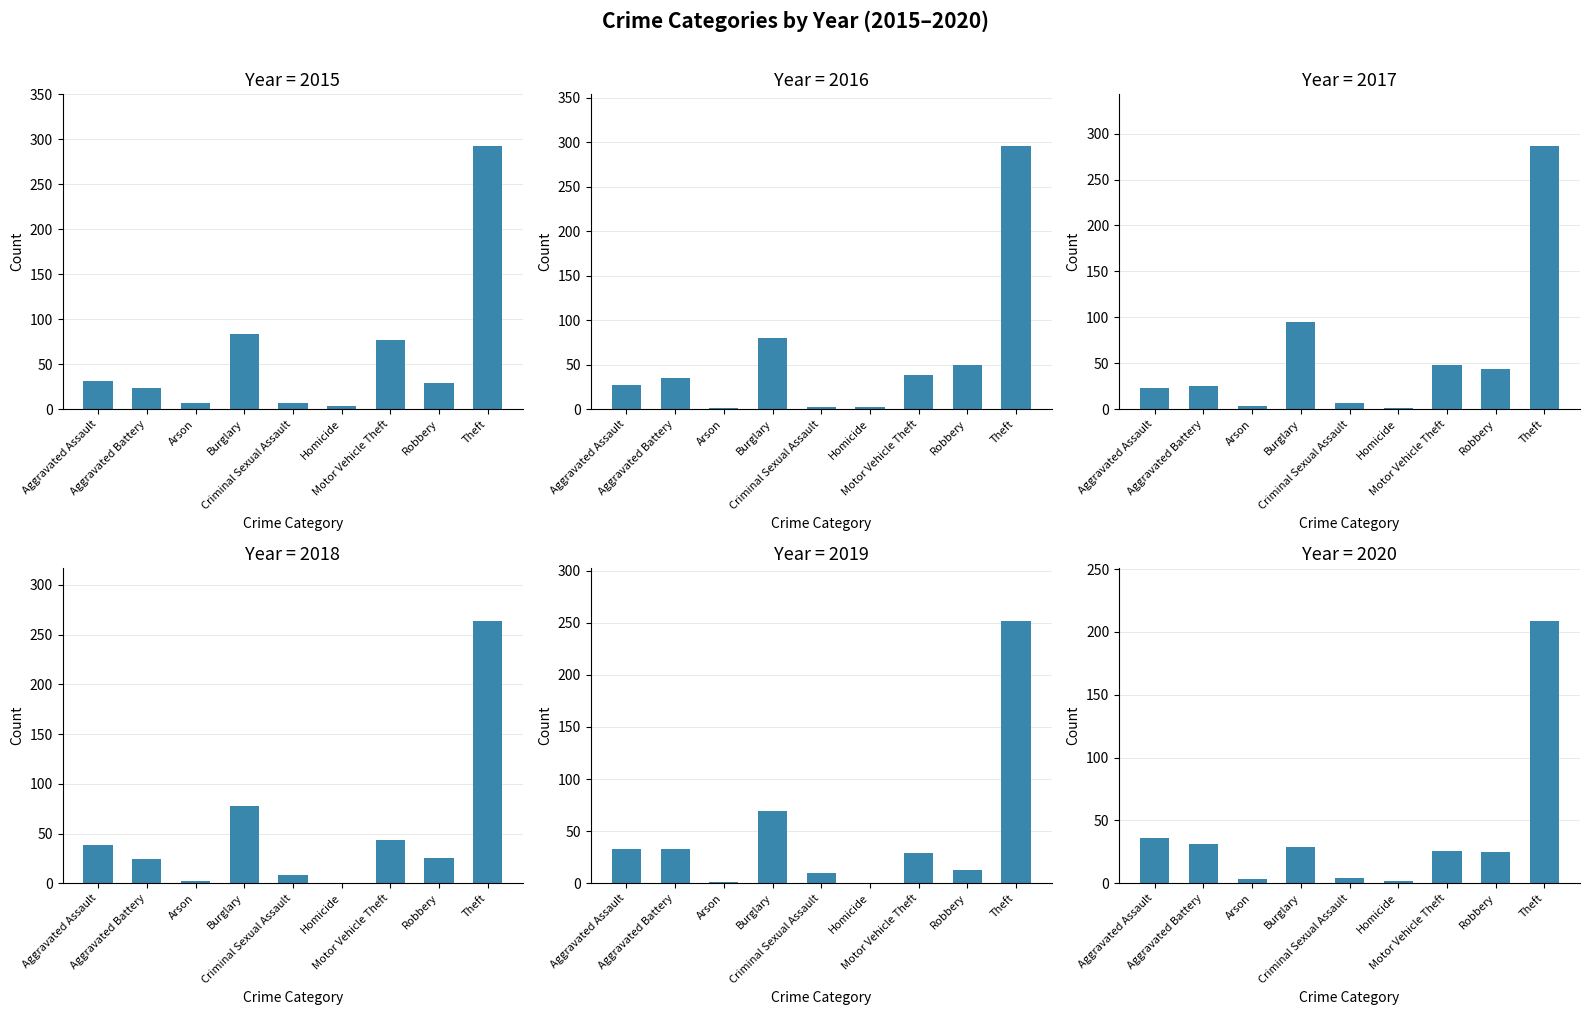

Count the number of data series in this chart.

6